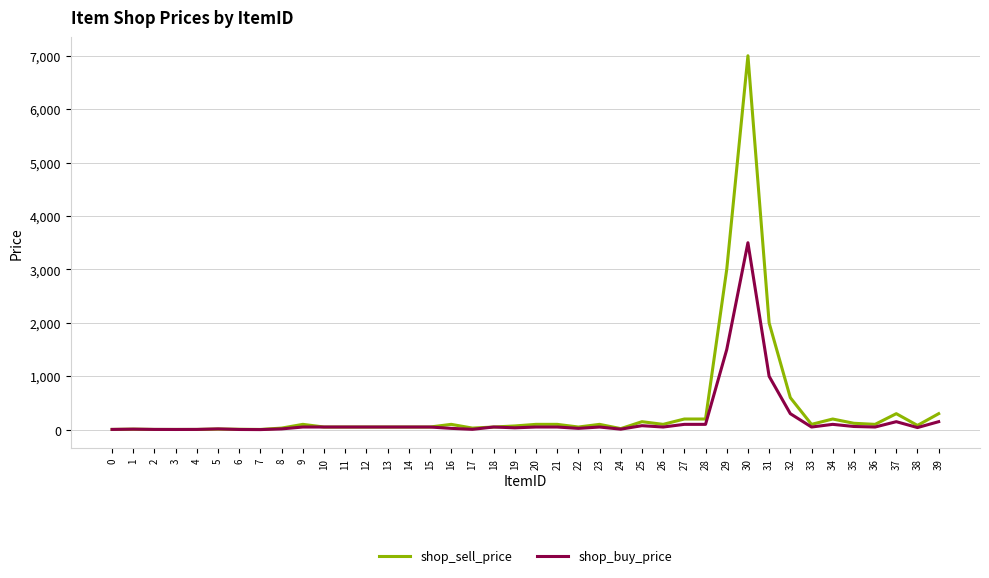

Rank the series by their maximum value, from lowest to highest.

shop_buy_price, shop_sell_price